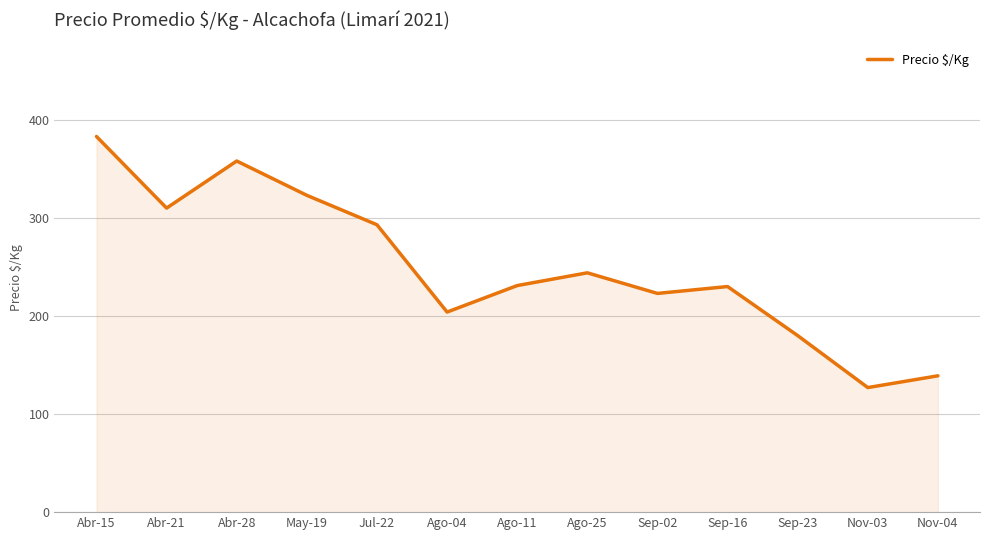

What is the greatest value displayed?

383